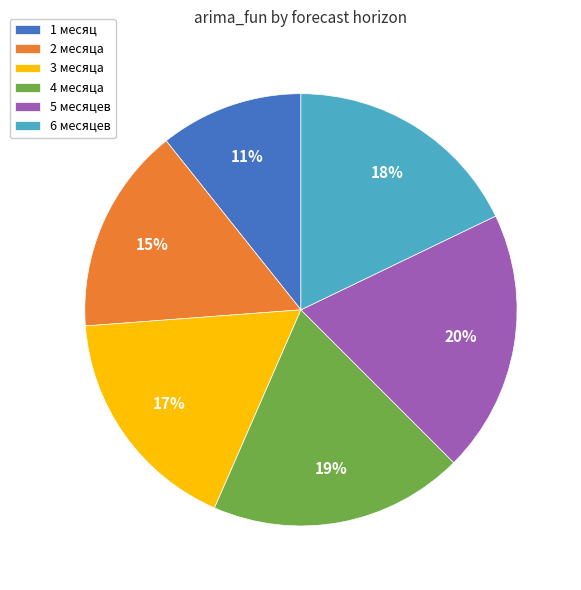

To the nearest percent, what is the average slice percentage?

17%